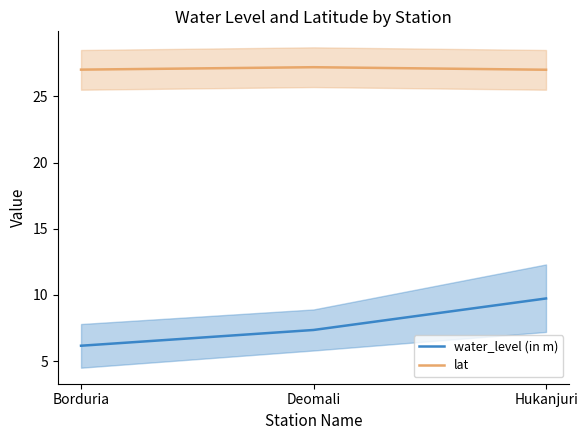

What is the total value across all series at Hukanjuri?

36.7